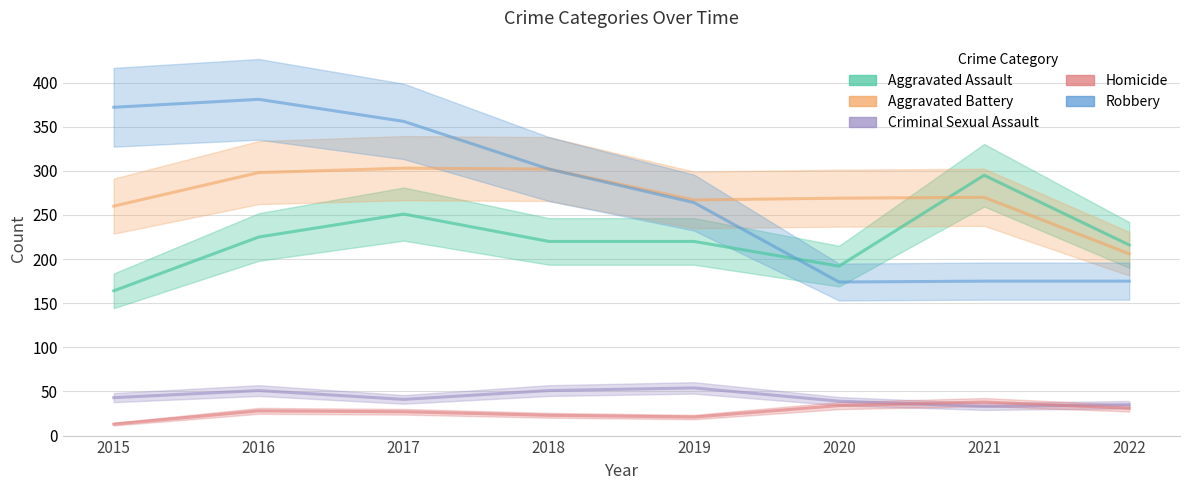

Which series has the widest spread of values?

Robbery